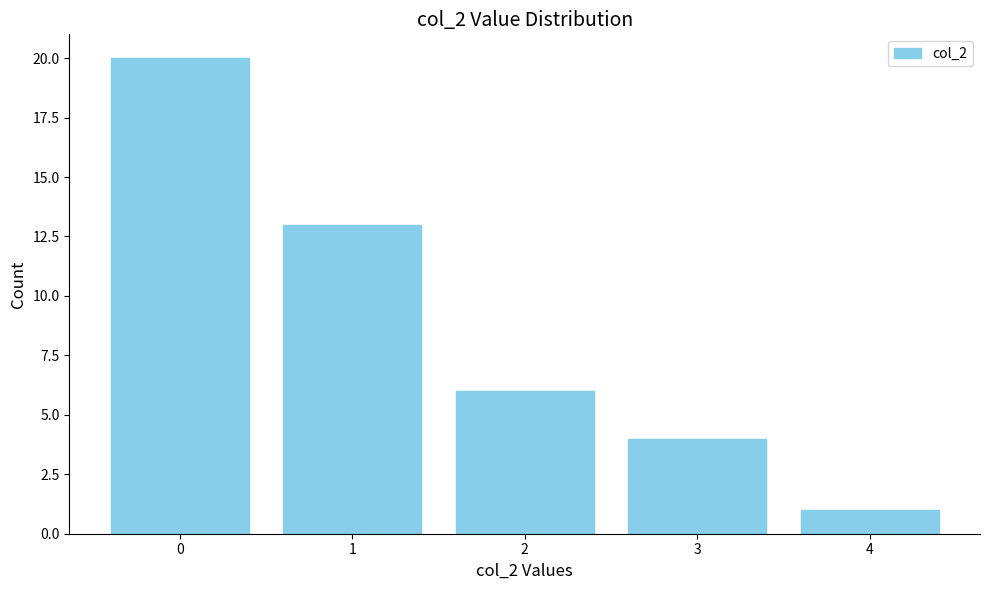

How many bars are there in total?

5